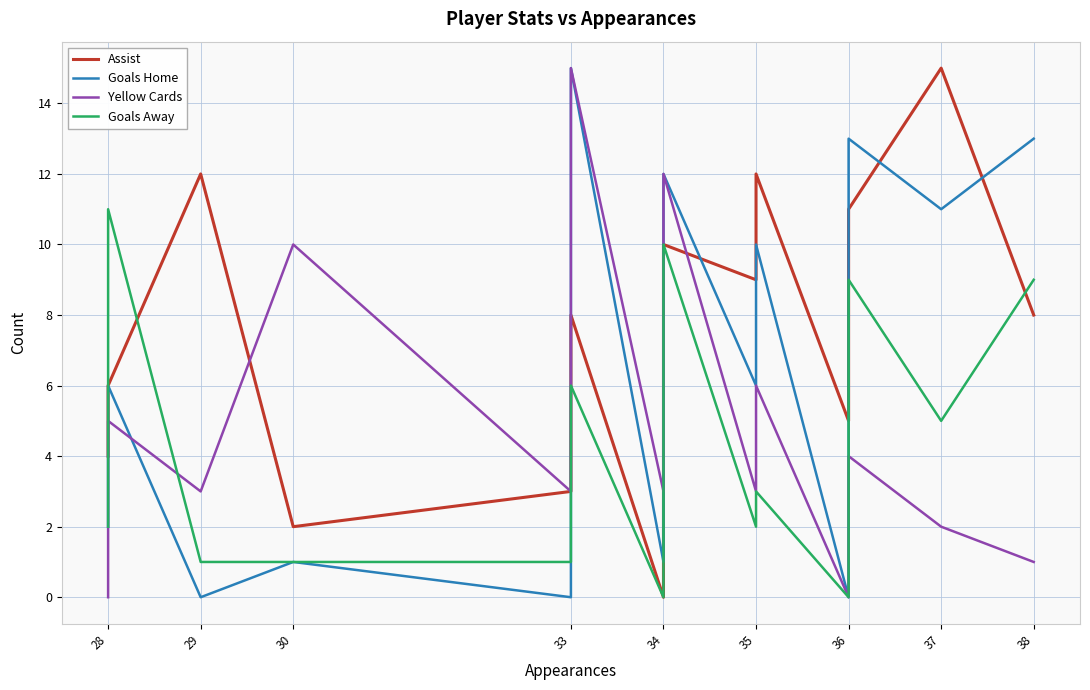

What are all the series names shown in the legend?

Assist, Goals Home, Yellow Cards, Goals Away